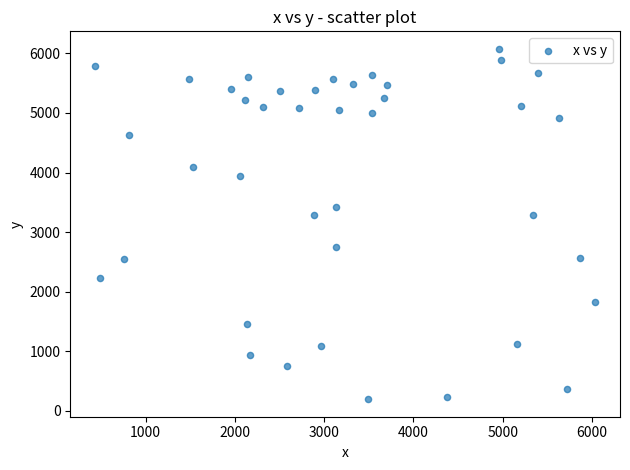

What is the range of Y values (max minus min)?

5878.8